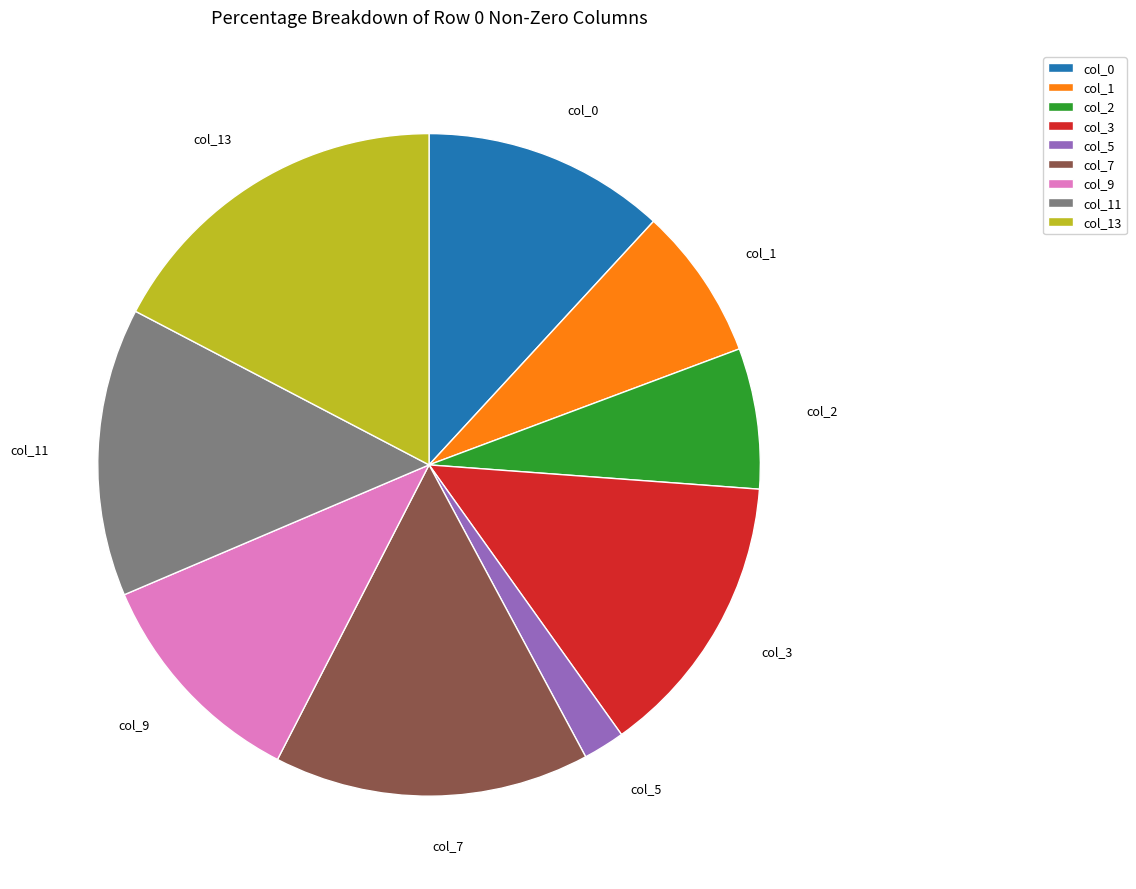

Is it true that col_3 is 14% of the pie?

True